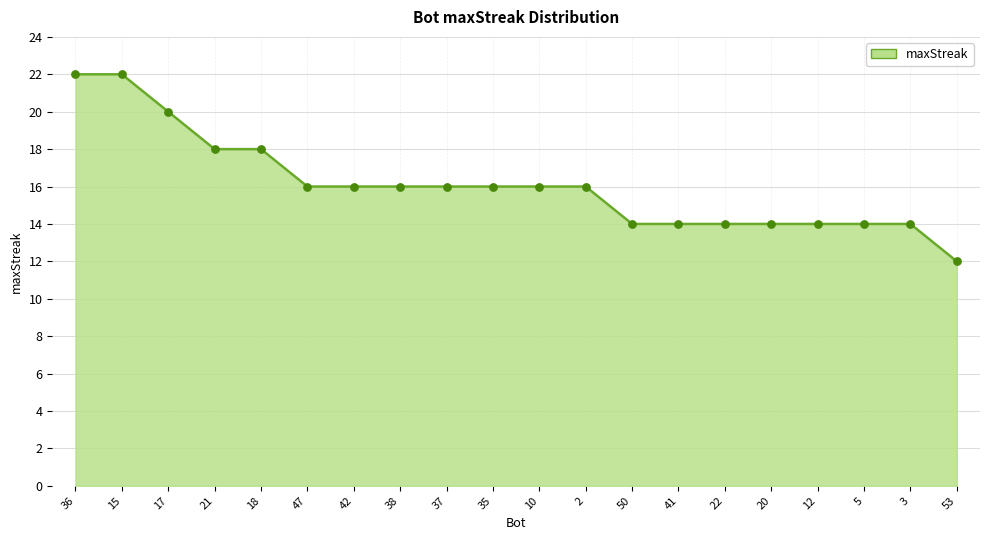

Approximately how many times larger is the value at 10 compared to 17?

0.8